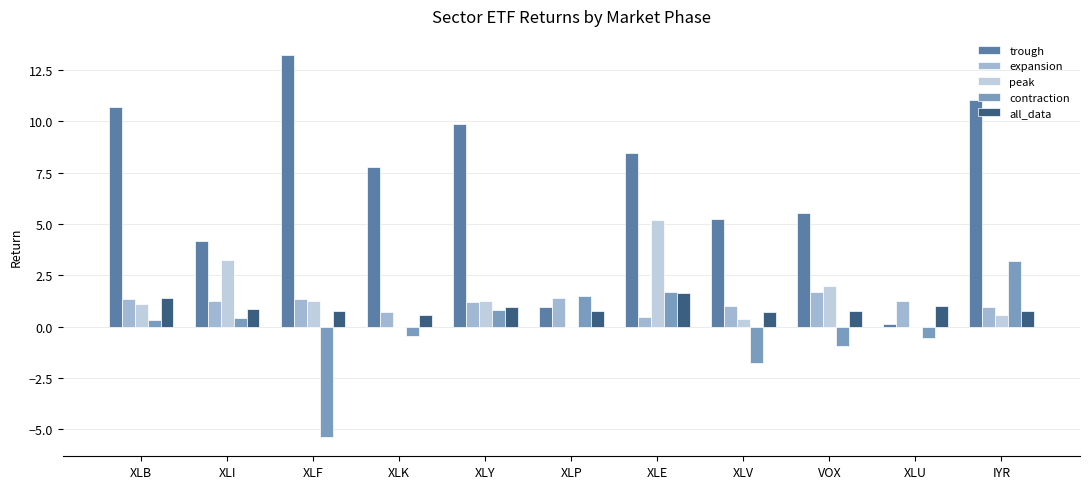

Between XLI and XLU, which series saw the biggest shift?

trough